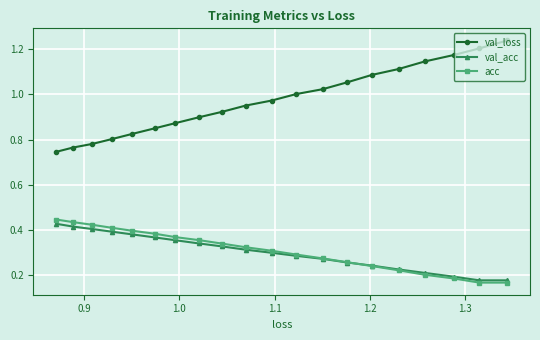

List the series in order of their peak value, highest first.

val_loss, acc, val_acc